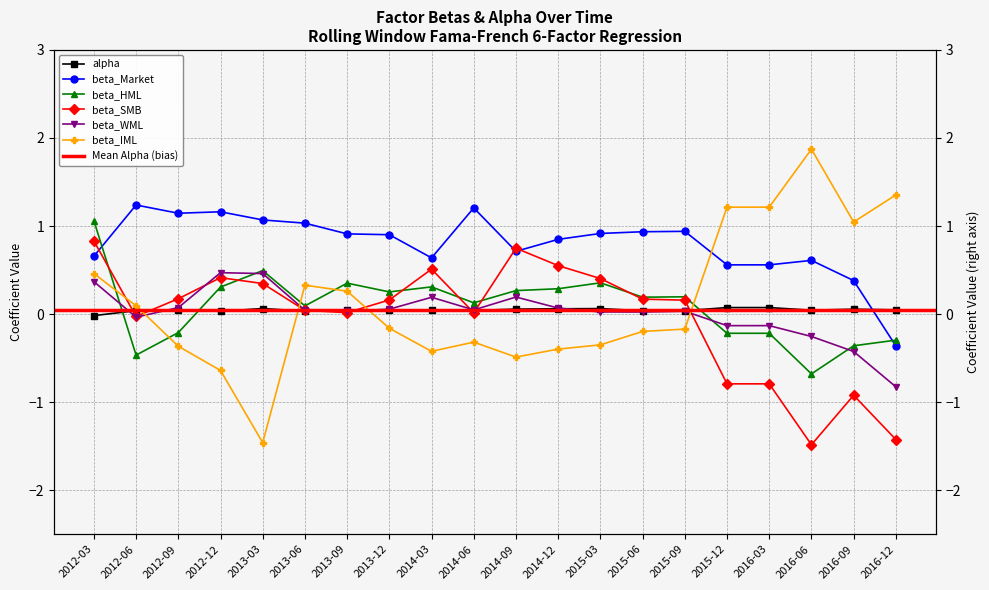

The value of beta_HML at 2015-03 is 0.4. True or false?

True